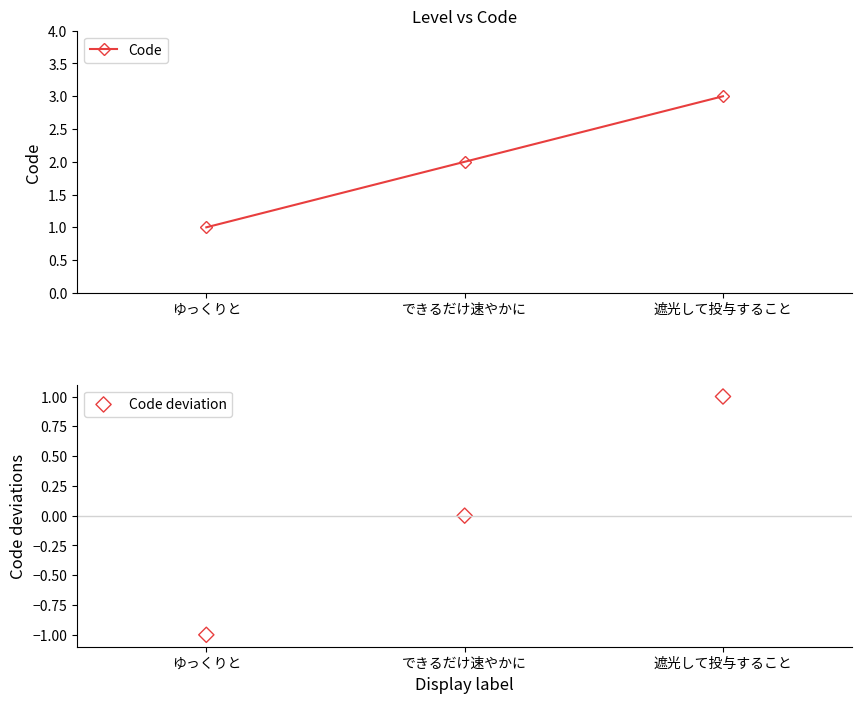

At which category is the sum across all series the highest?

遮光して投与すること